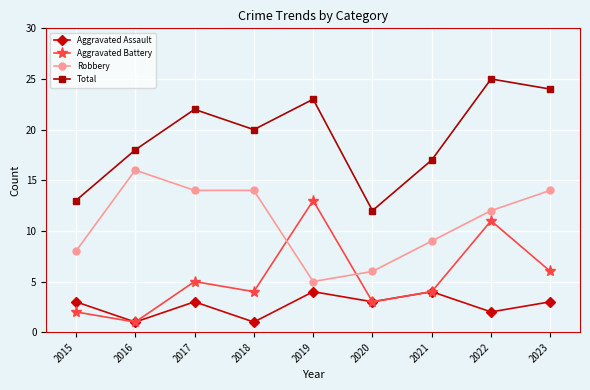

Where does the Robbery series first go above 12?

2016